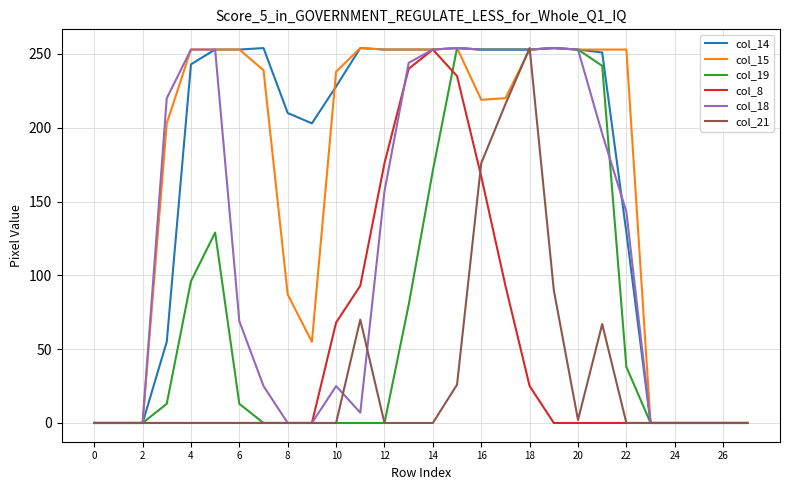

What is the greatest value displayed?

254